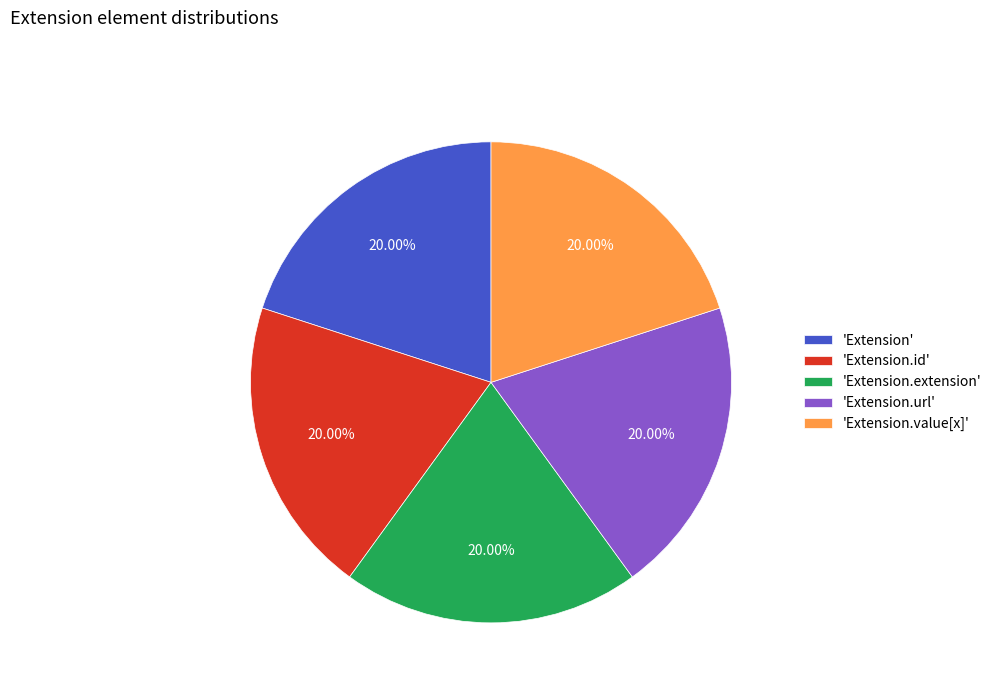

Combined, do 'Extension.extension' and 'Extension.value[x]' account for over 50%?

No